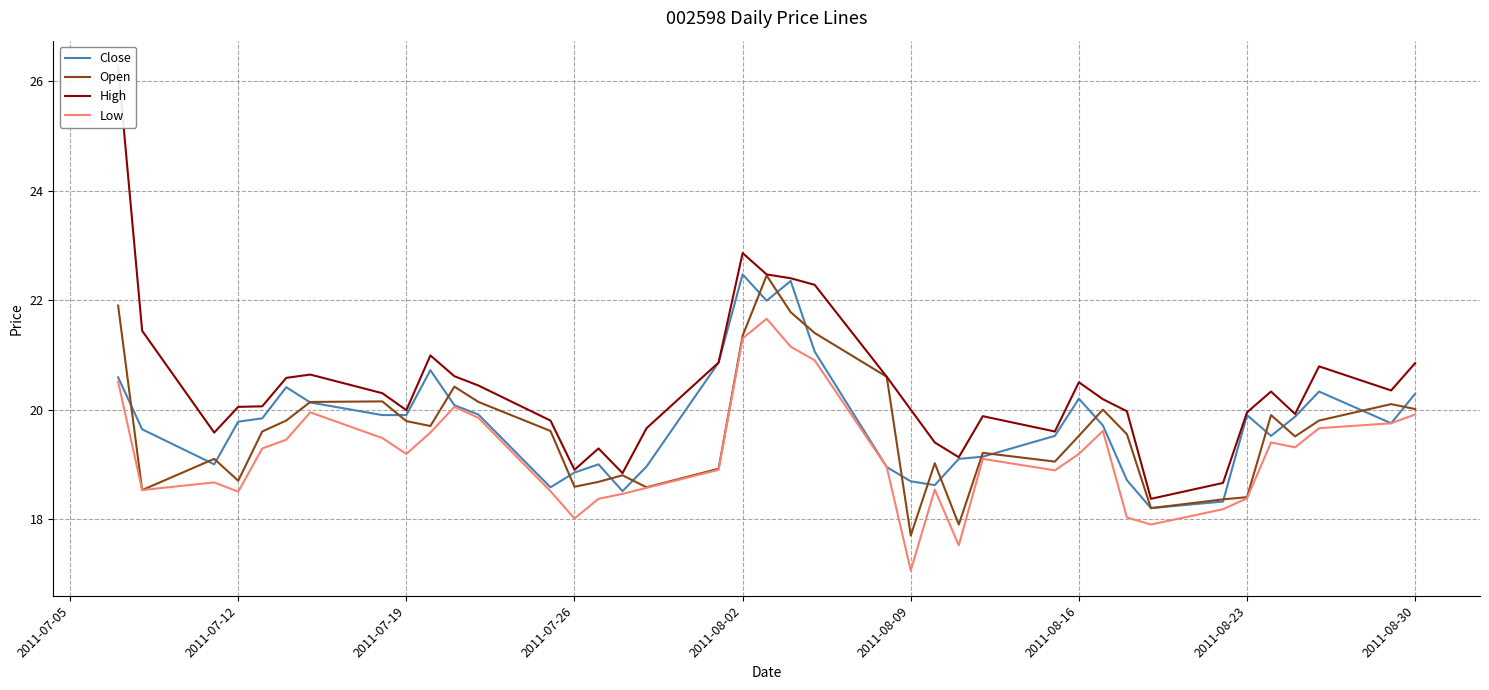

The Open series shows 17.7 at 2011-08-09. True or false?

True